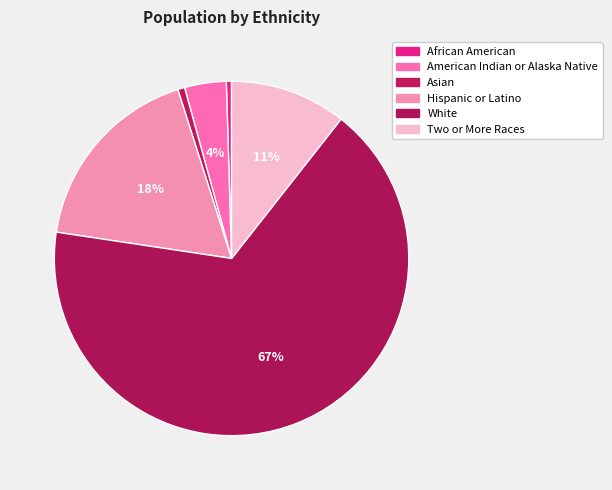

To the nearest percent, what portion does Asian represent?

1%